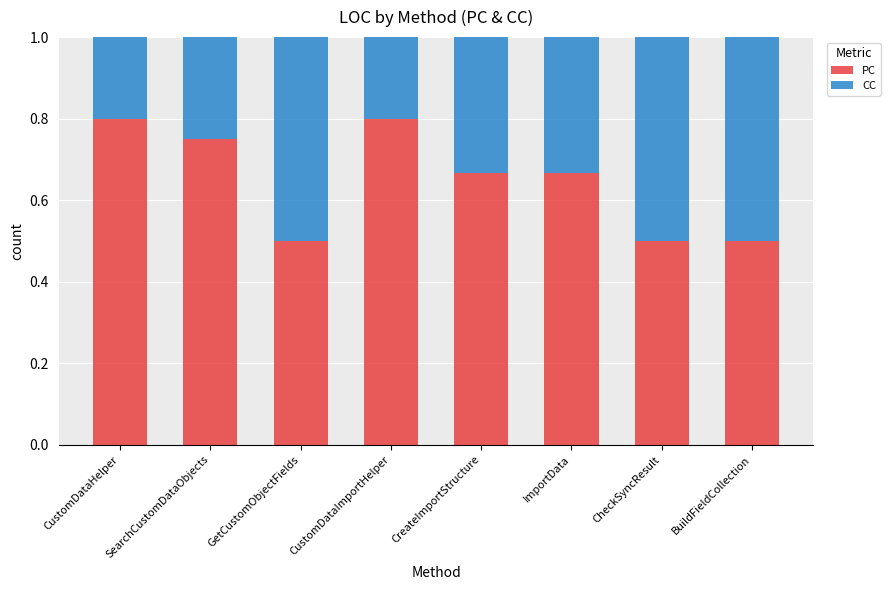

What is the total value across all series at CustomDataImportHelper?

1.0